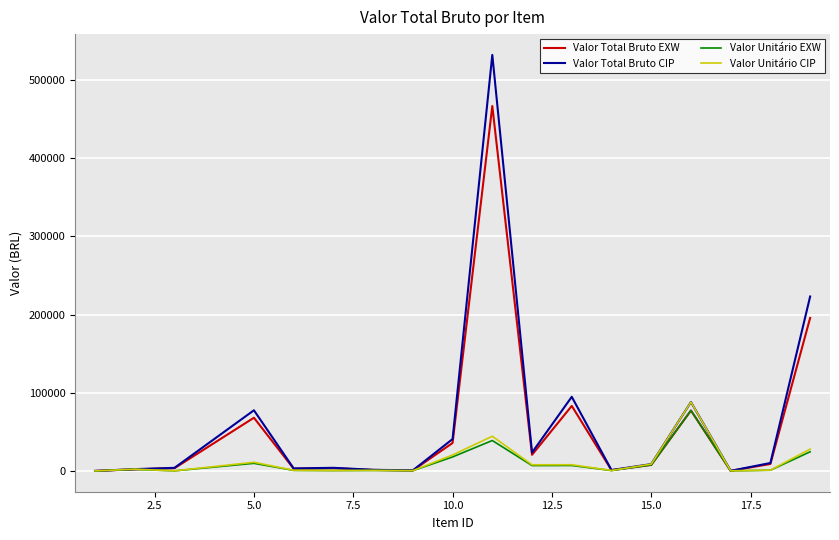

What is the maximum value for Valor Unitário CIP?

88092.4